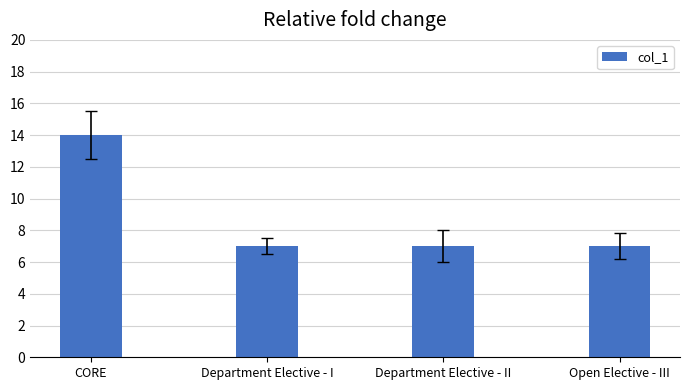

True or false: the data shows 11 at Department Elective - II.

False